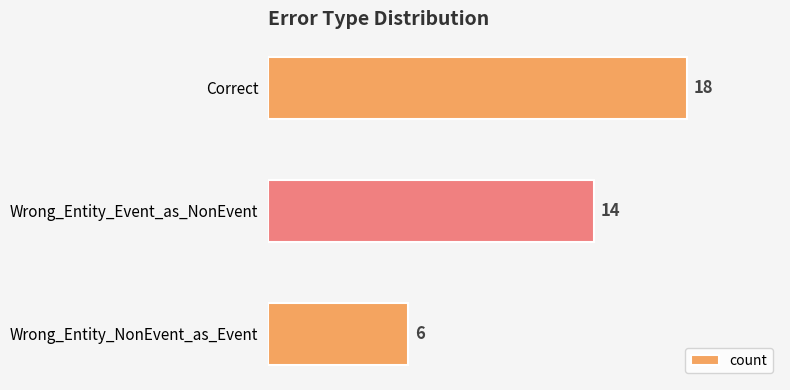

How many data points does each series have?

3